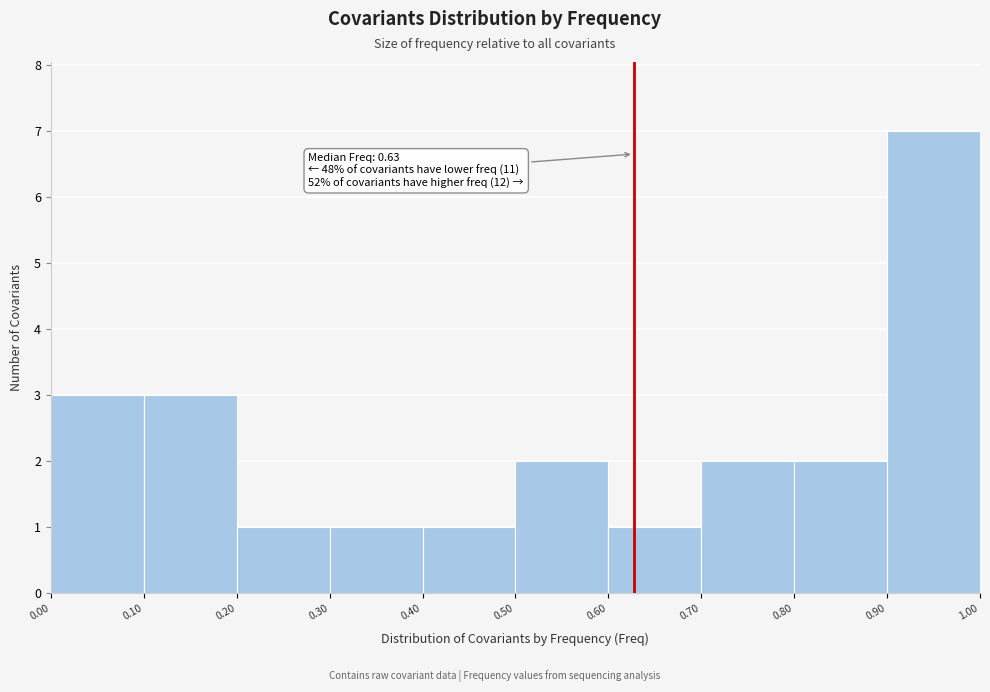

Which range on the x-axis has the tallest bar?

0.90 to 1.00